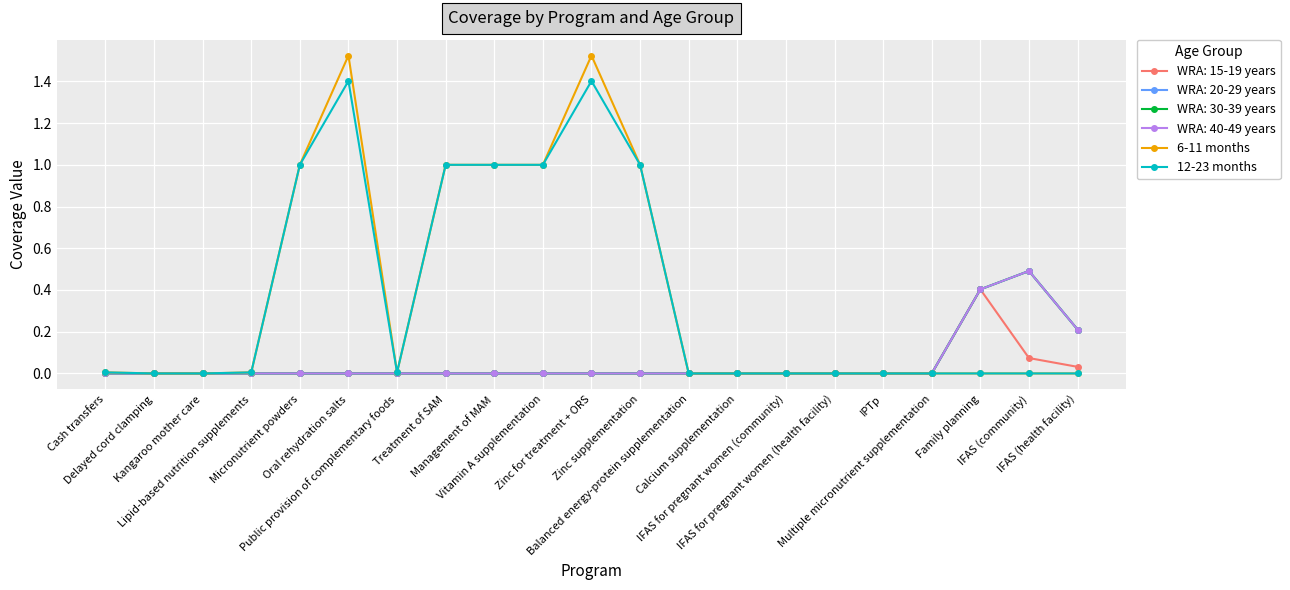

Which series has the largest total across all categories?

6-11 months